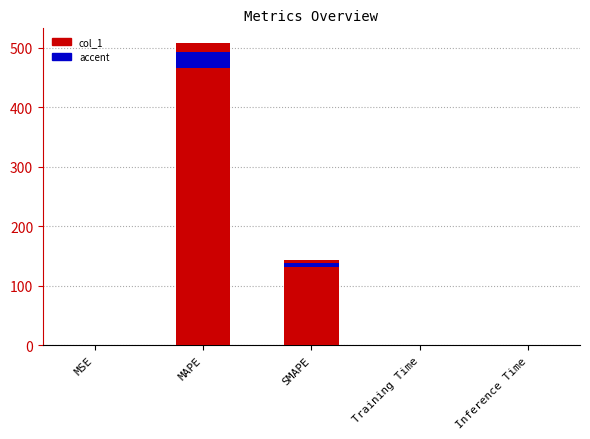

Reading left to right, transcribe all the data shown in this chart.

MSE=0.0	MAPE=506.9	SMAPE=143.4	Training Time=0.2	Inference Time=0.2